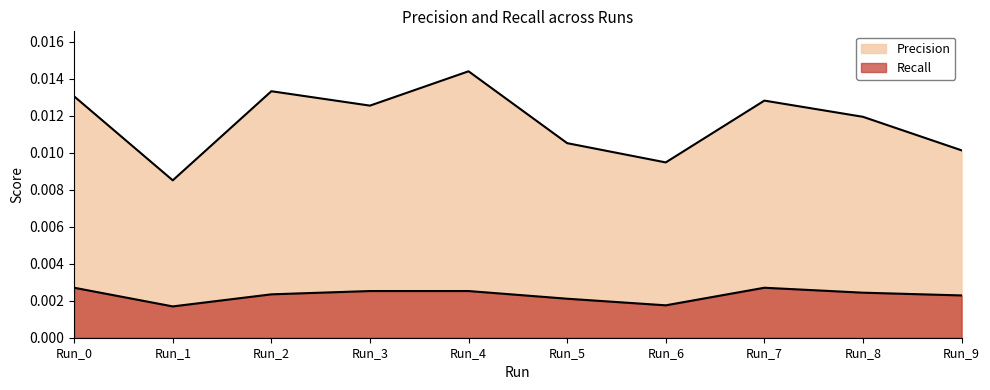

The Precision series shows 0.0 at Run_6. True or false?

False